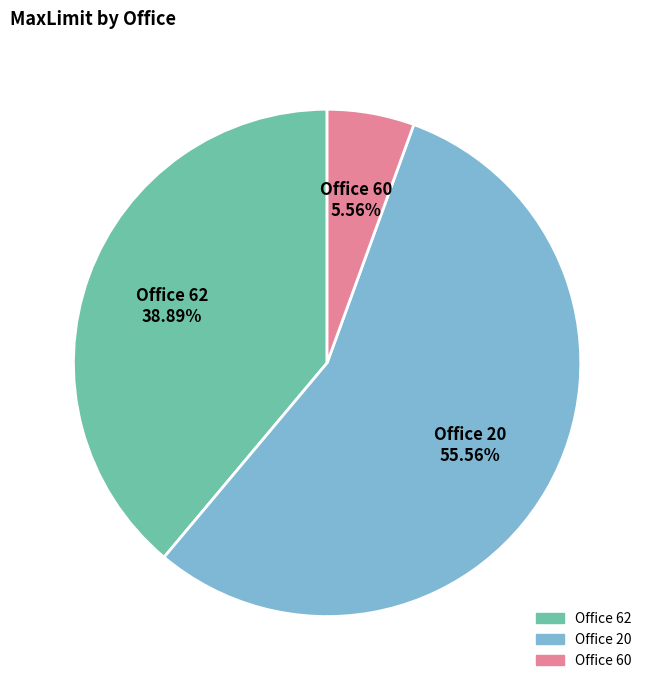

Which slice is the largest?

Office 20